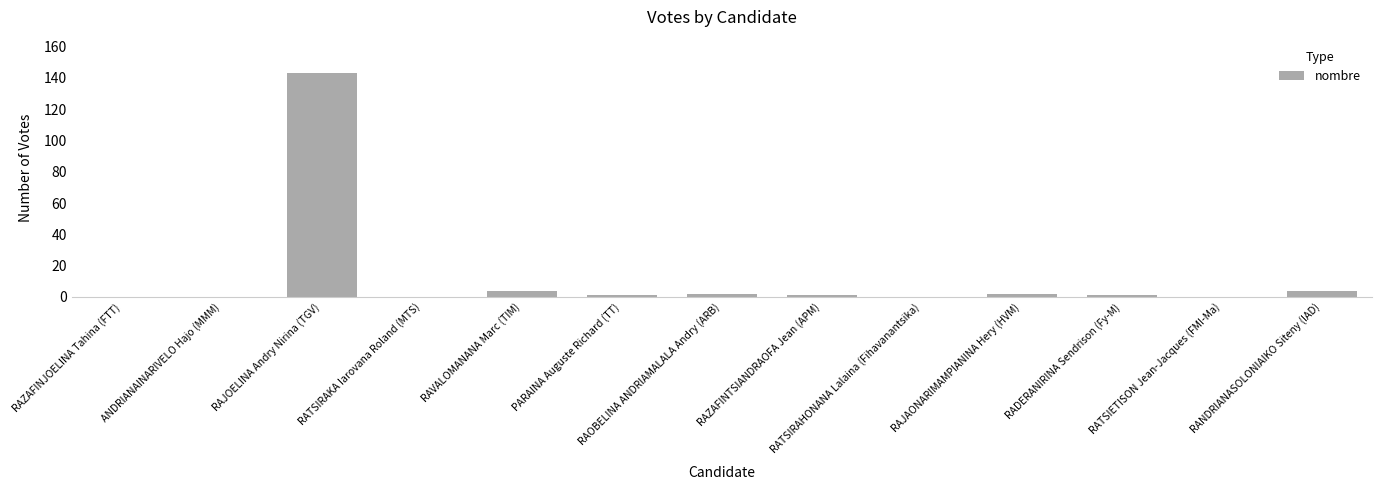

Count the number of data series in this chart.

1